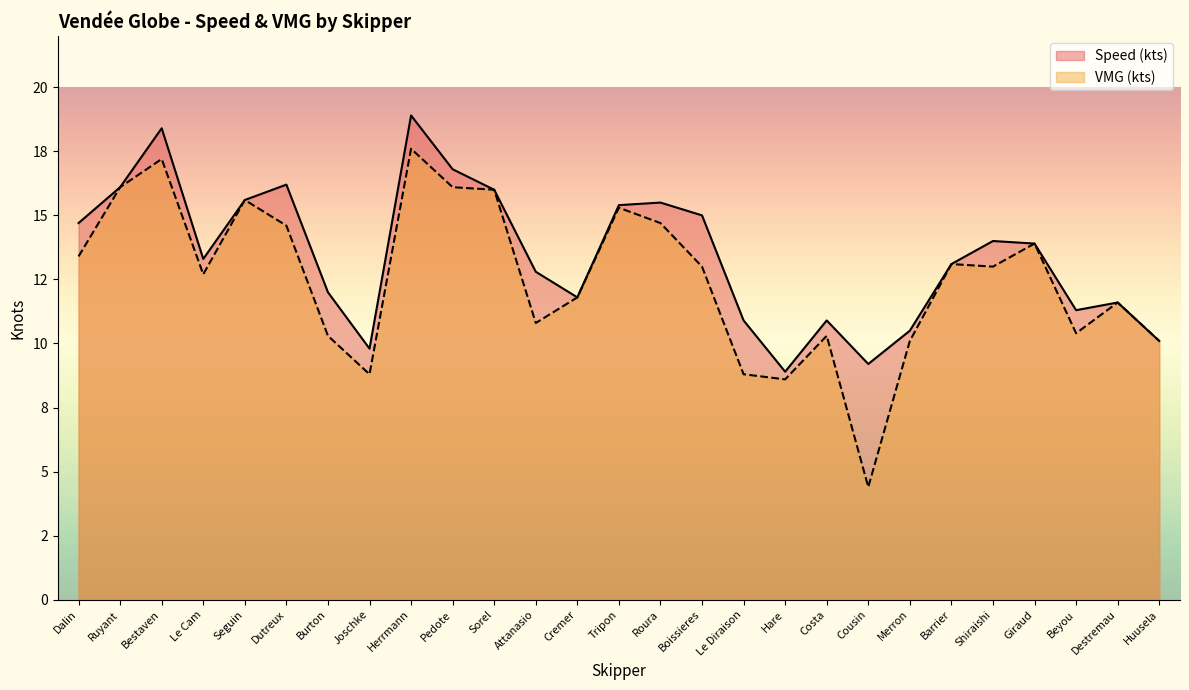

What is the difference between the maximum and minimum values in the VMG (kts) series?

13.2